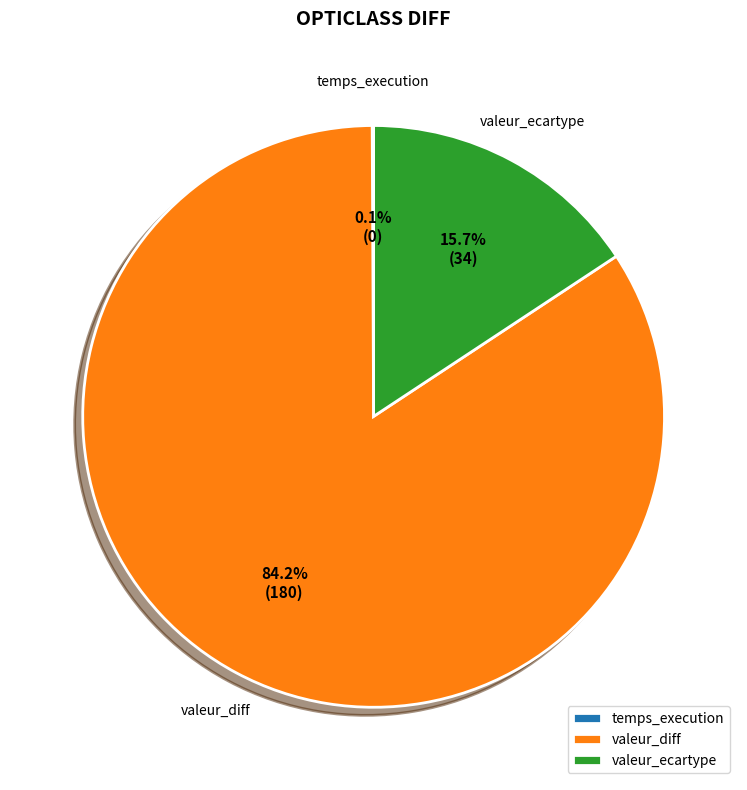

To the nearest percent, what is the difference between the largest and smallest slice percentages?

84%